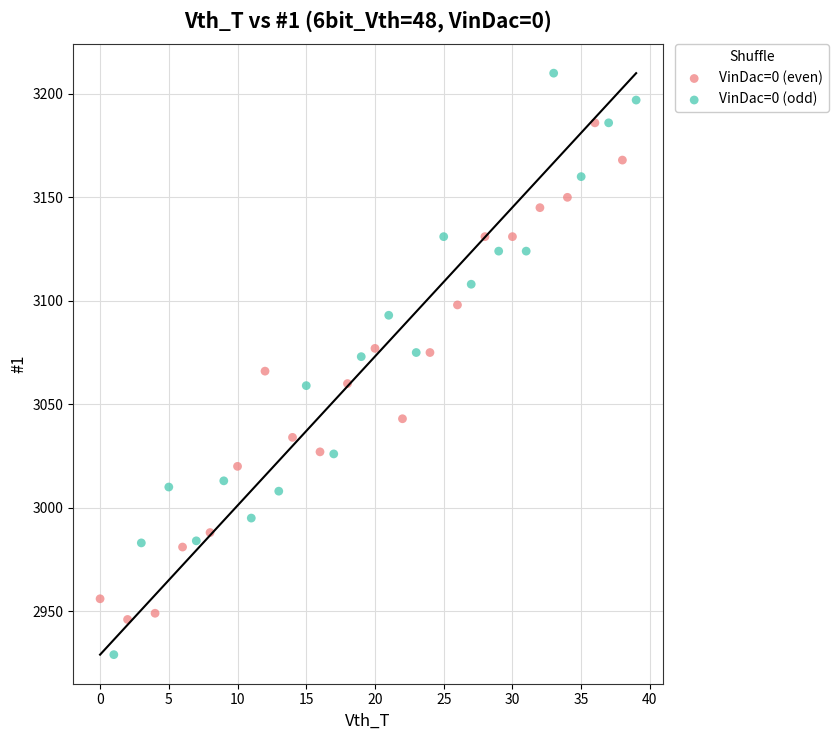

Which series reaches the maximum Y coordinate?

VinDac=0 (odd)